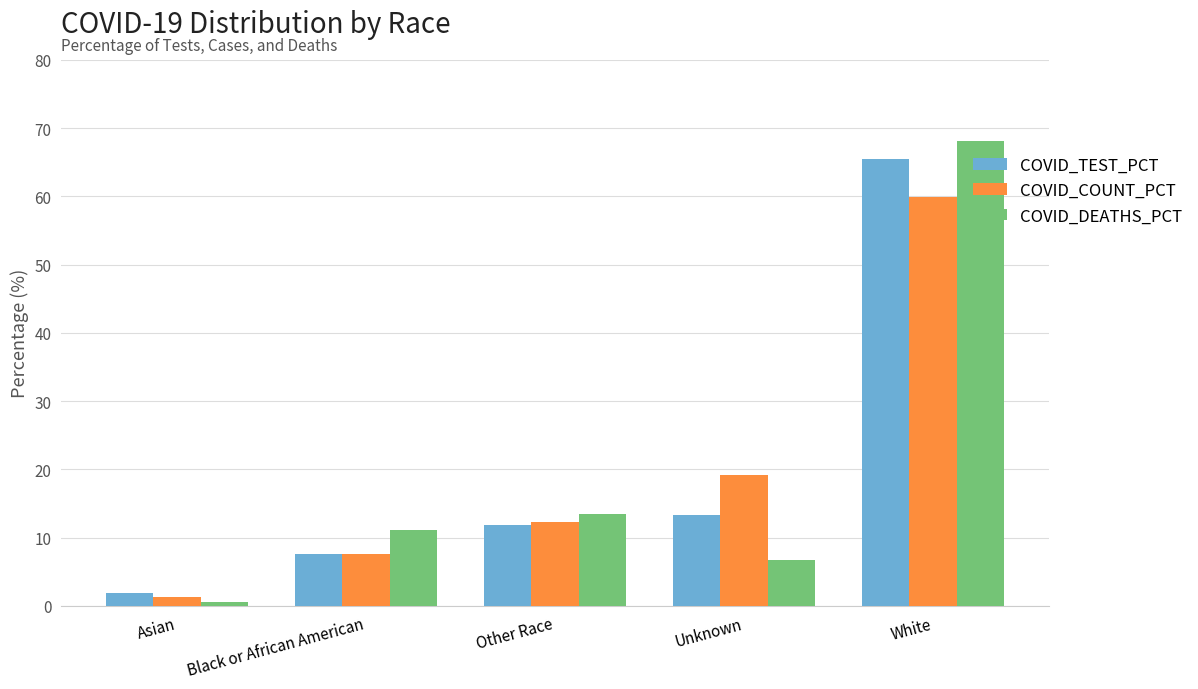

What is the sum of all COVID_DEATHS_PCT values?

100.0